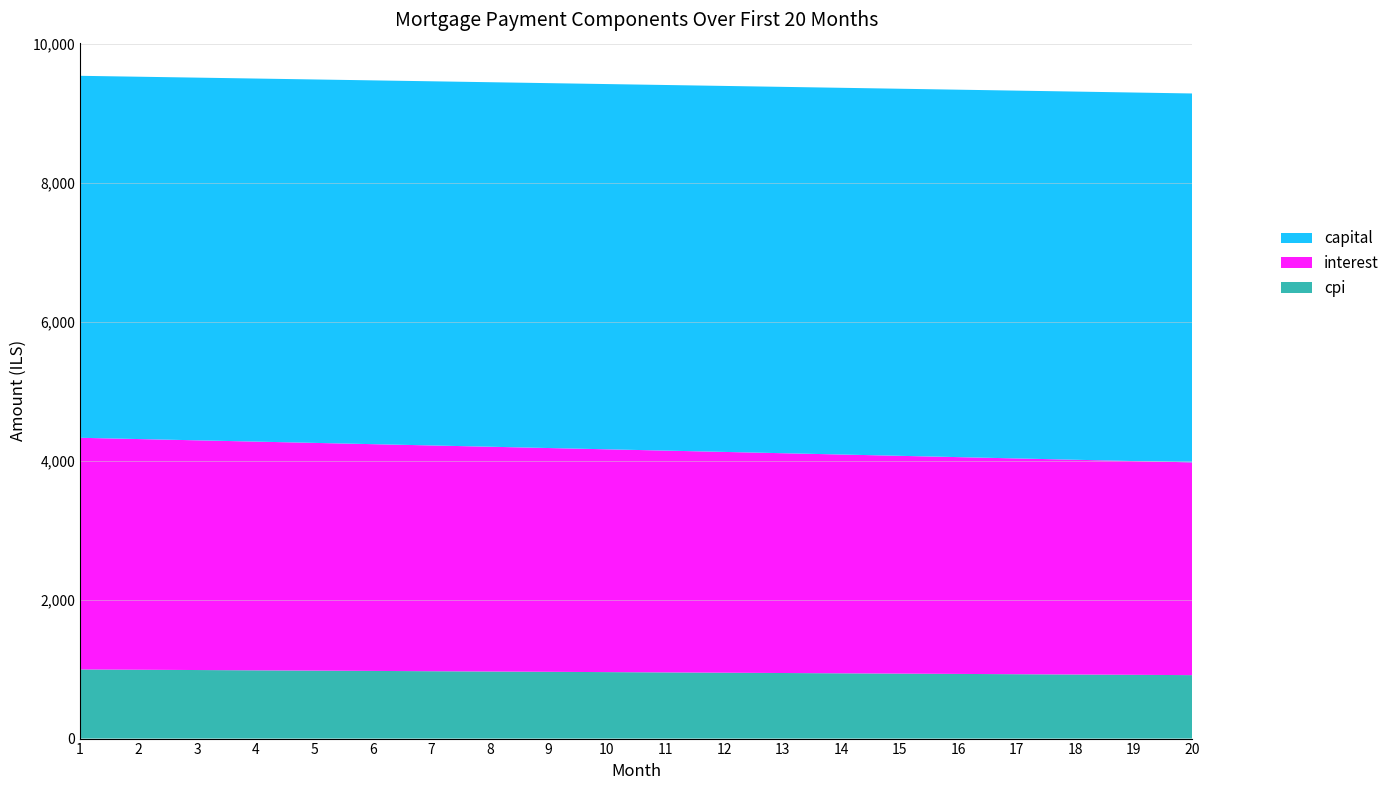

Reading right to left, what are all the values shown in this chart?

interest: 3064.1	3078.8	3093.3	3107.9	3122.4	3137.0	3151.4	3165.9	3180.3	3194.7	3209.0	3223.3	3237.6	3251.8	3266.1	3280.2	3294.4	3308.5	3322.6	3336.7
capital: 5313.5	5308.2	5302.9	5297.6	5292.3	5287.0	5281.7	5276.4	5271.2	5265.9	5260.6	5255.4	5250.1	5244.9	5239.7	5234.4	5229.2	5224.0	5218.8	5213.5
cpi: 913.9	918.3	922.7	927.1	931.4	935.8	940.1	944.5	948.8	953.1	957.4	961.7	966.0	970.3	974.6	978.8	983.1	987.3	991.6	995.8